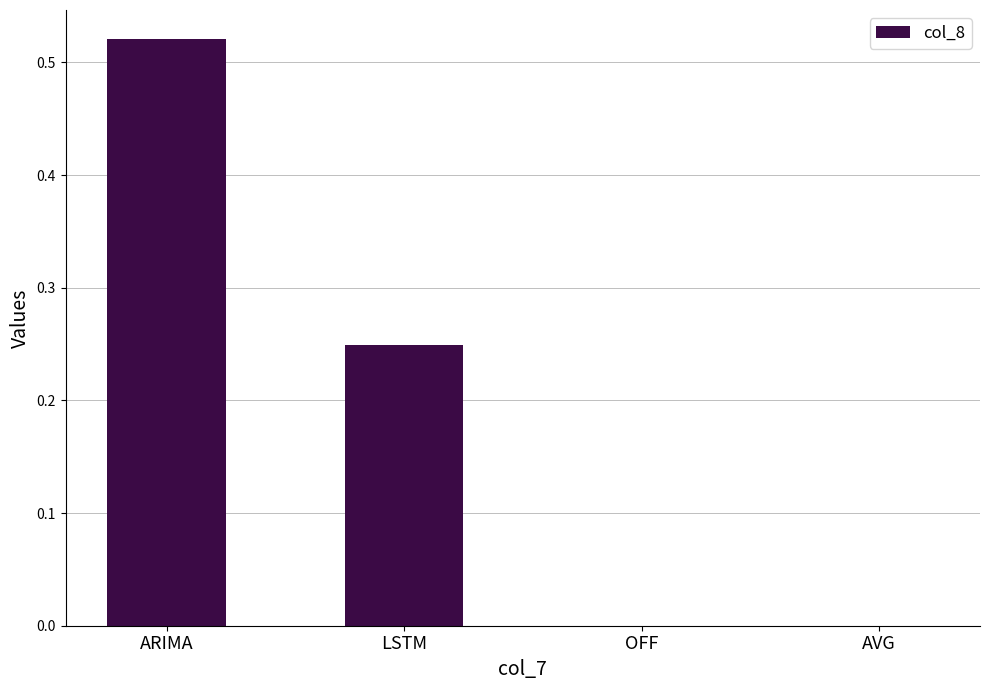

The chart shows a value of 0.0 at OFF. True or false?

True